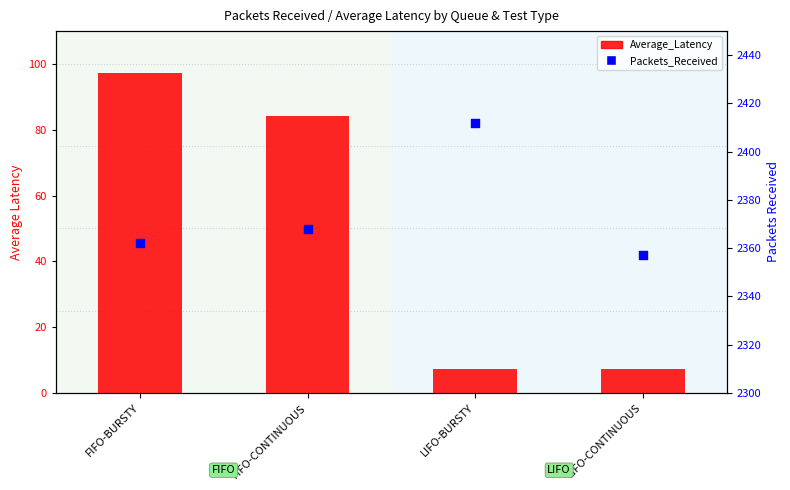

Which series reaches the minimum Y coordinate?

Average_Latency